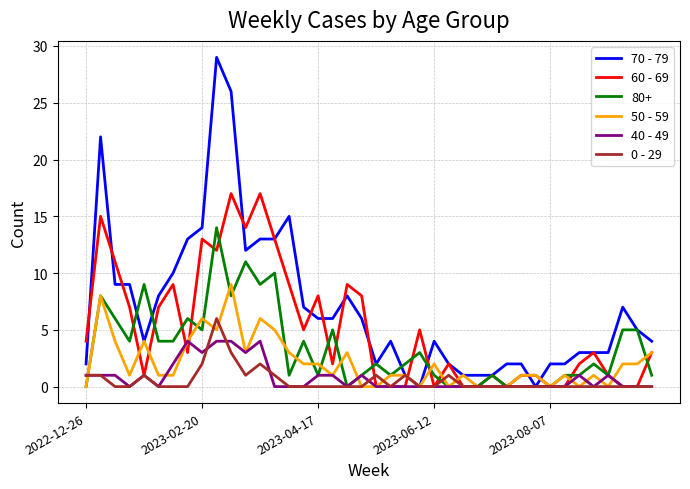

What are all the series names shown in the legend?

70 - 79, 60 - 69, 80+, 50 - 59, 40 - 49, 0 - 29